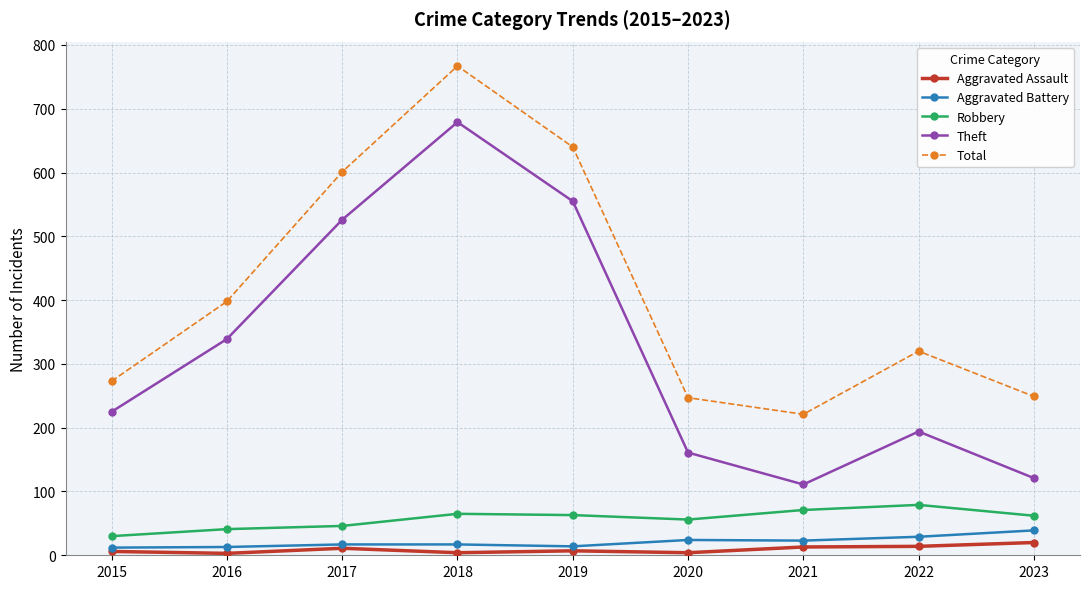

What is the difference between the second highest and minimum values in the Aggravated Battery series?

17